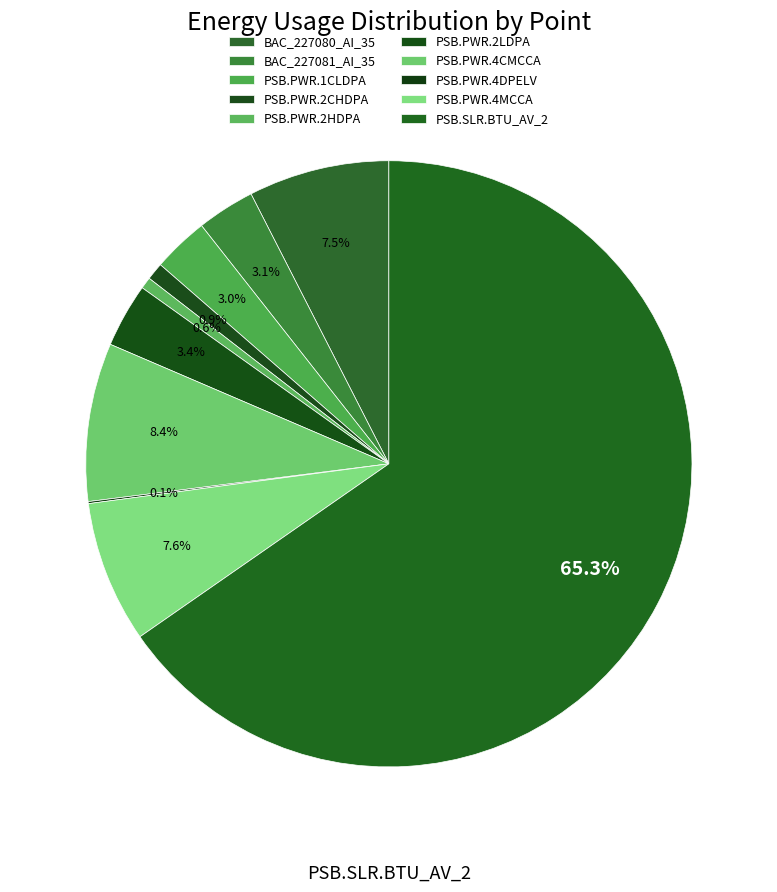

To the nearest percent, what portion does PSB.PWR.4MCCA represent?

8%